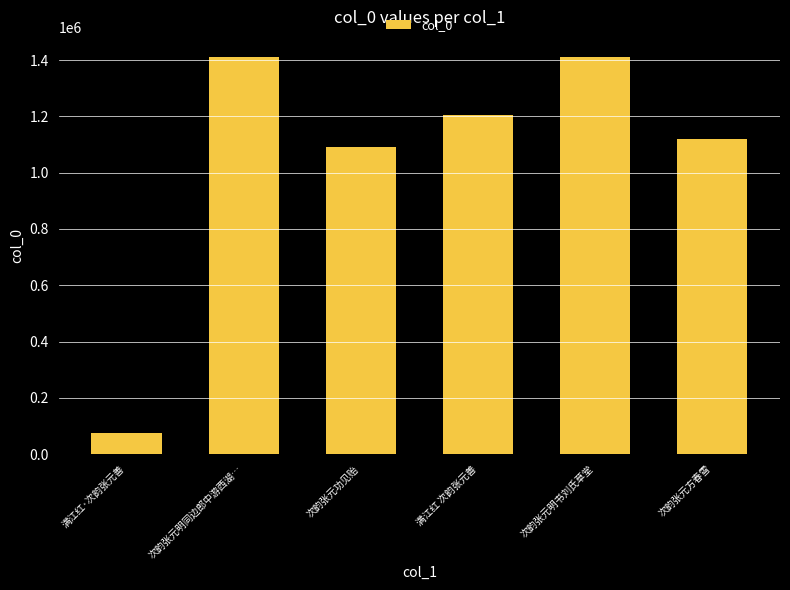

What is the minimum value shown in the chart?

73720